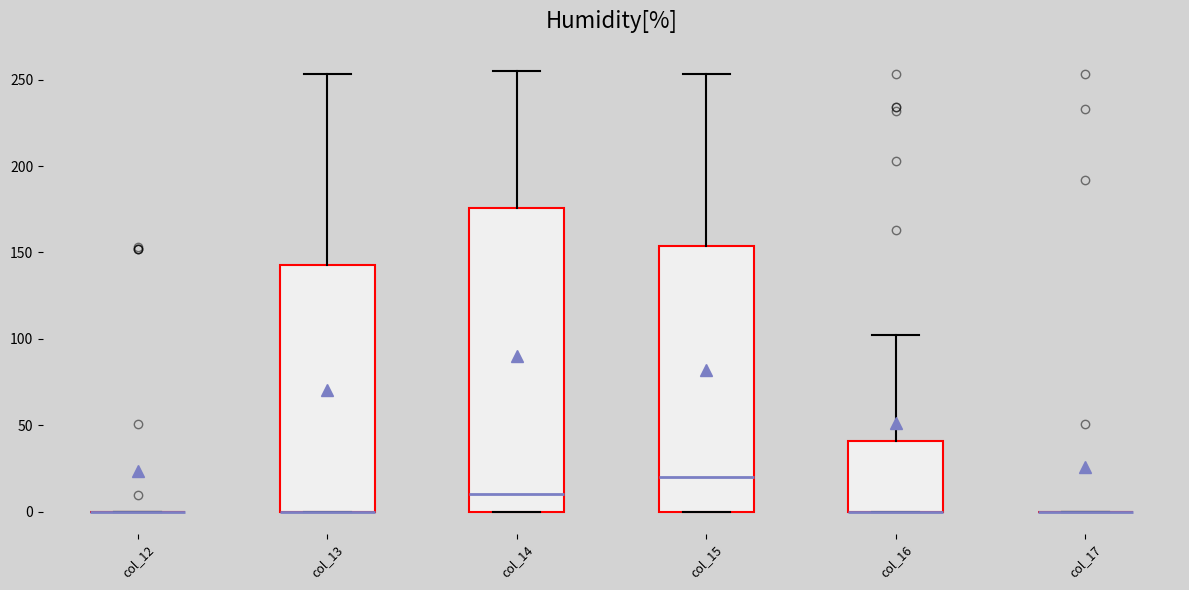

Comparing the boxes themselves (not the whiskers), which one is the tallest?

col_14